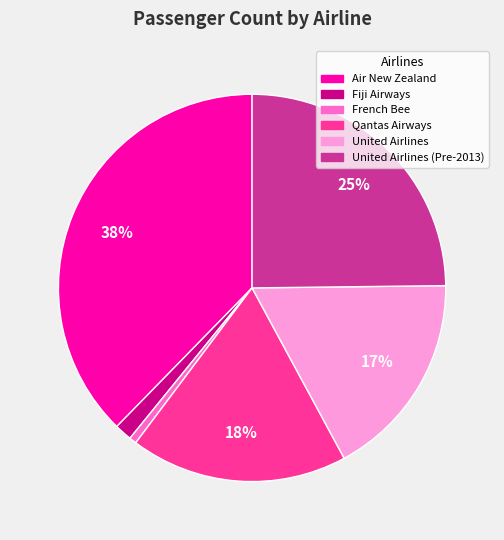

Does Air New Zealand account for over 50% of the chart?

No